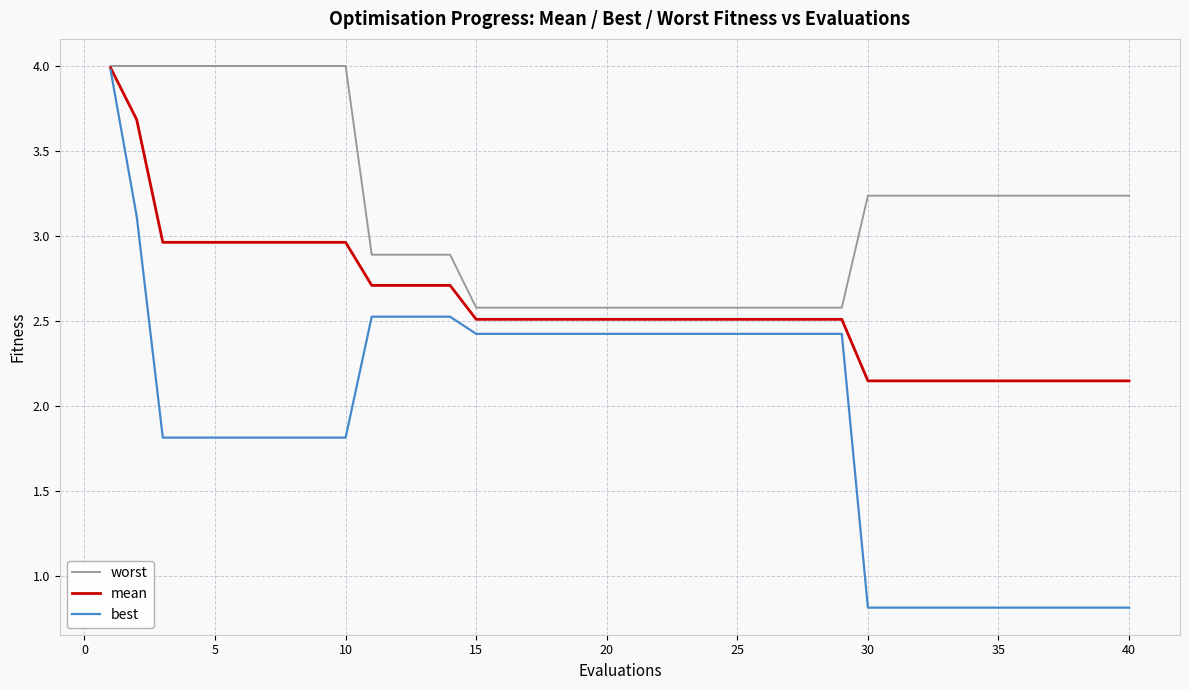

Which series has the largest range (max minus min)?

best